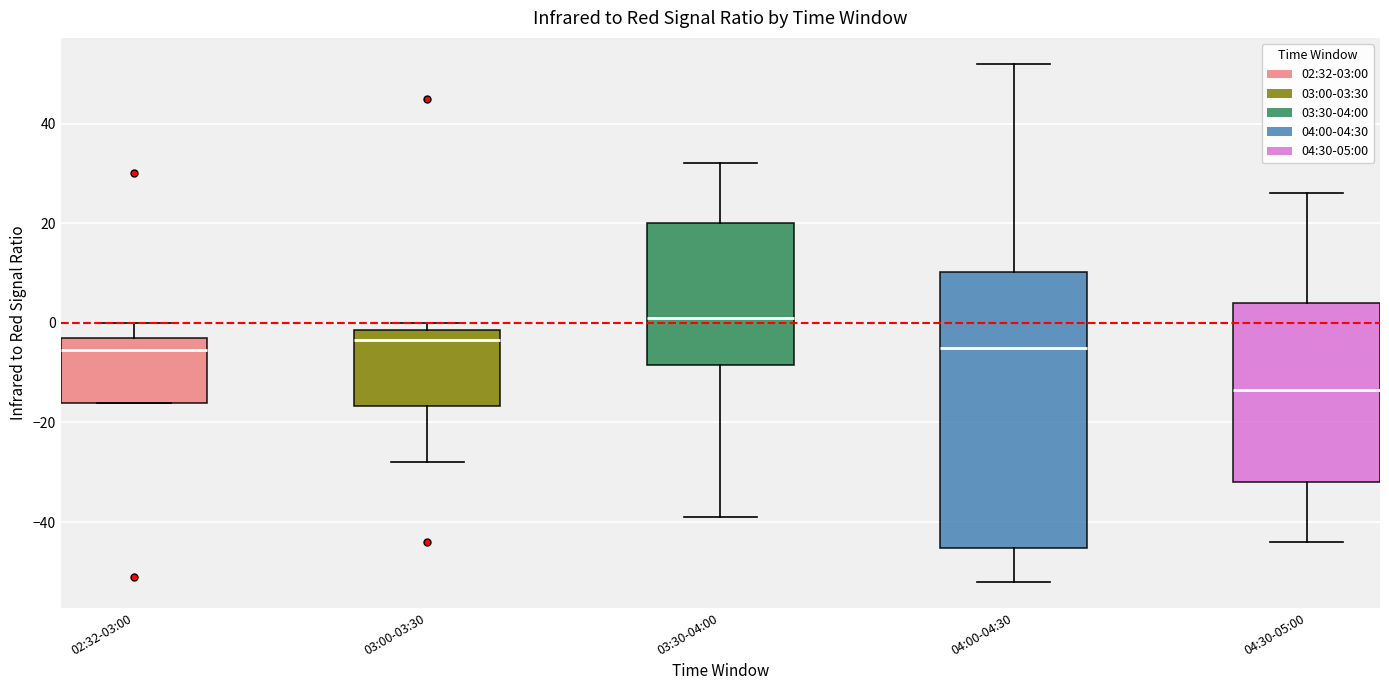

Which box has the lowest median line?

04:30-05:00